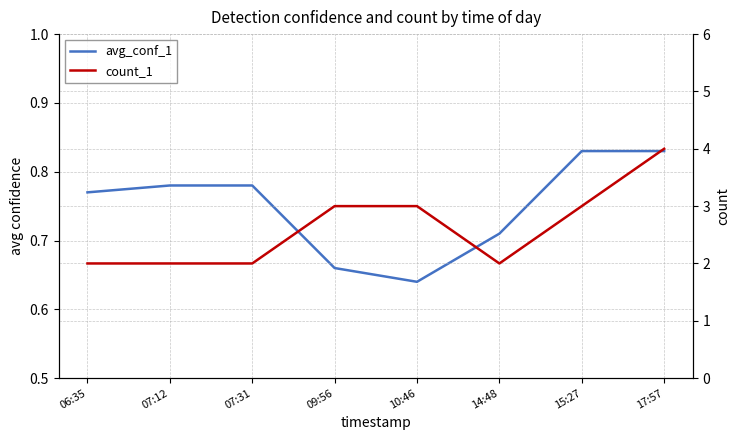

What position from the right is 09:56?

5